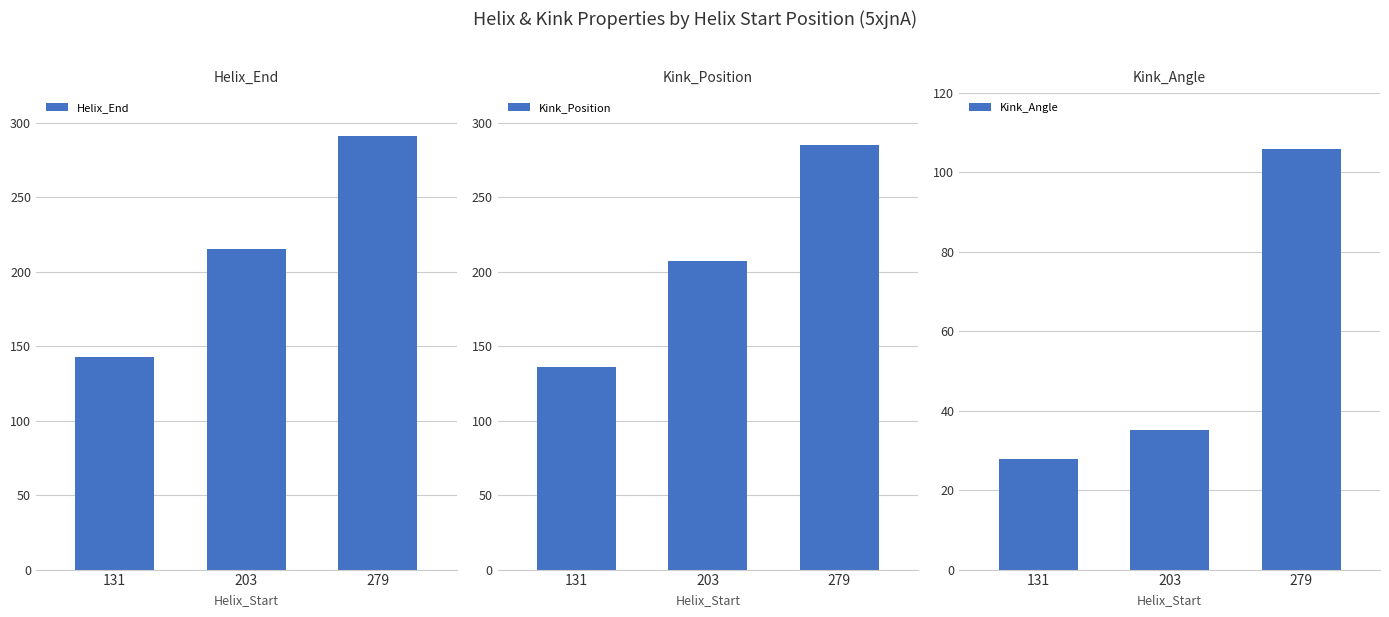

At which category is the sum across all series the highest?

279